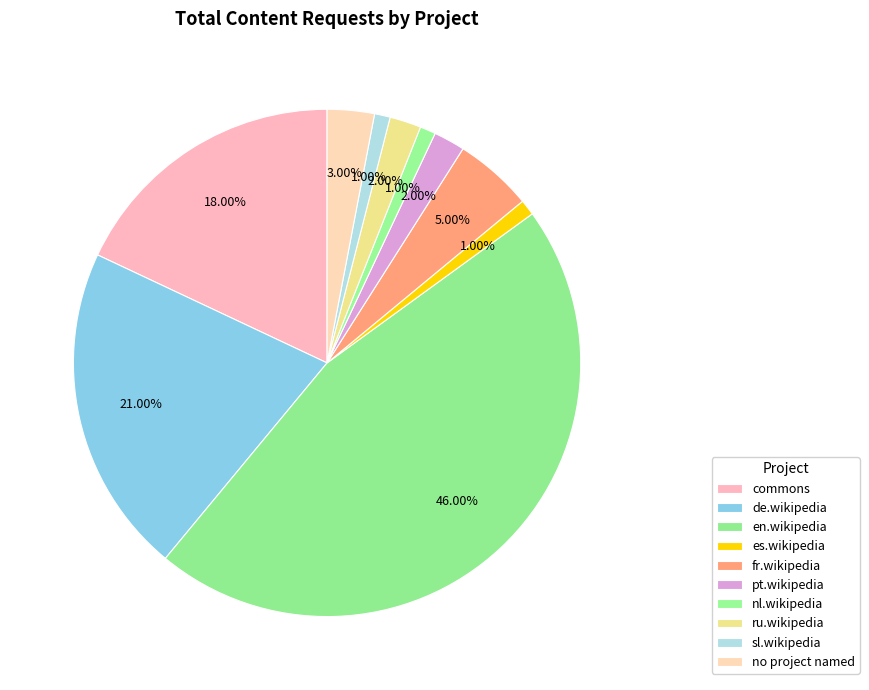

What percentage is the sl.wikipedia slice, to the nearest percent?

1%